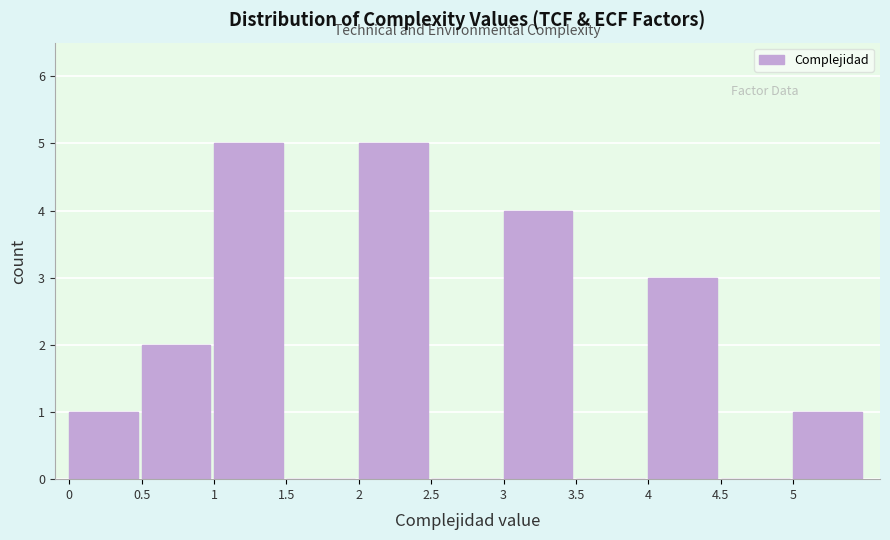

How tall is the bar that spans 0.5 to 1.0 on the x-axis? The values are not printed on the chart, so give them approximately, as read against the axis.

2